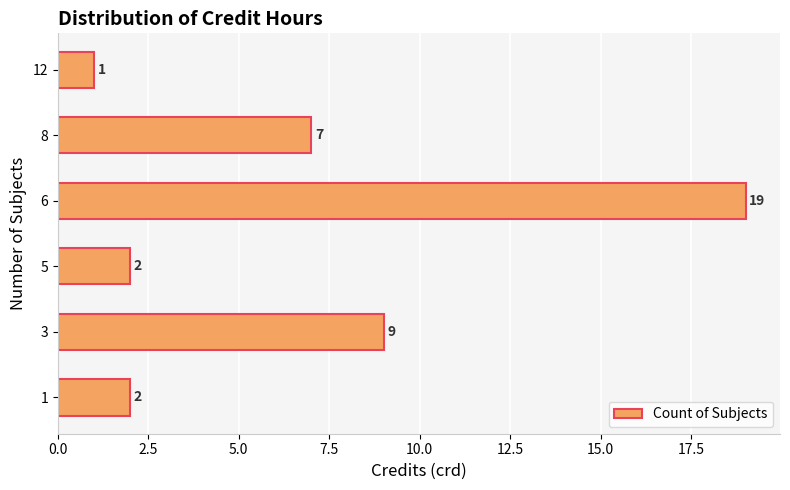

What is the ratio of the value at 12 to the value at 1?

0.5